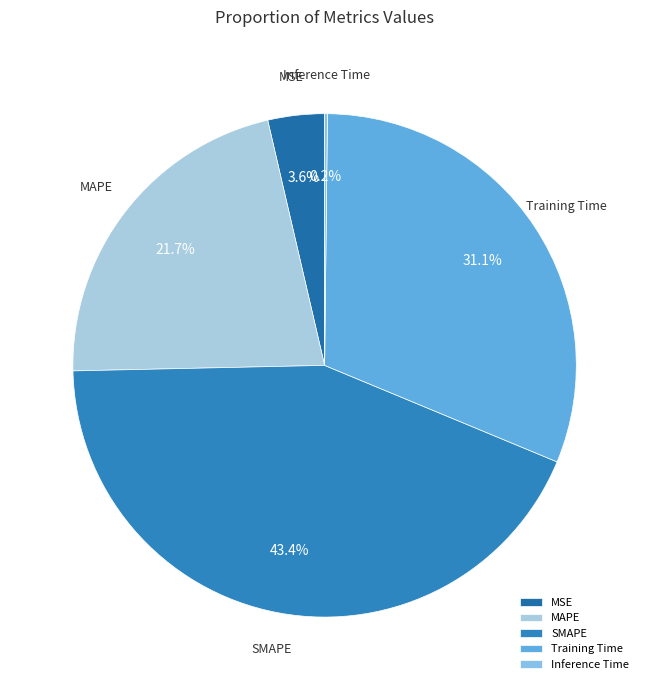

To the nearest percent, what percentage of the pie is Training Time?

31%